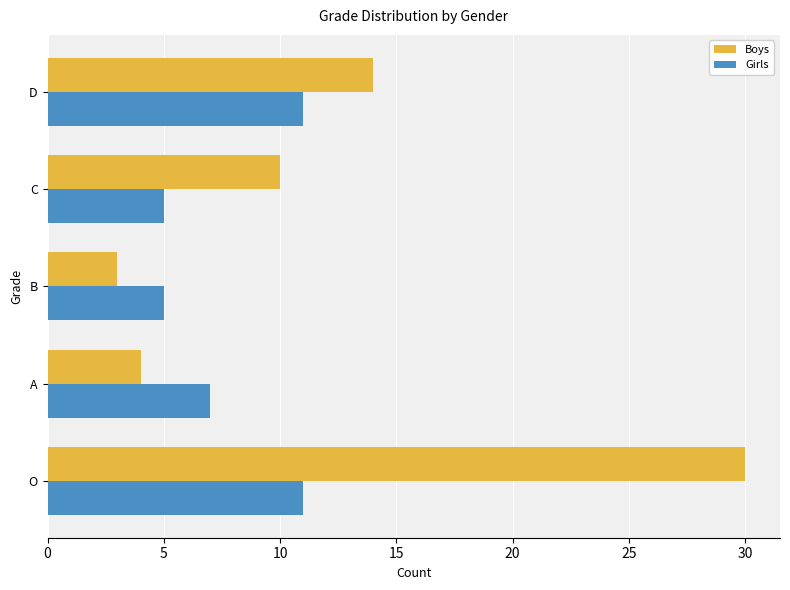

Rank the series at O from highest to lowest value.

Boys, Girls